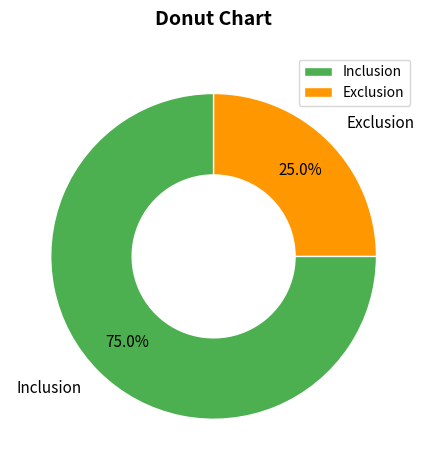

How many segments does this pie chart have?

2